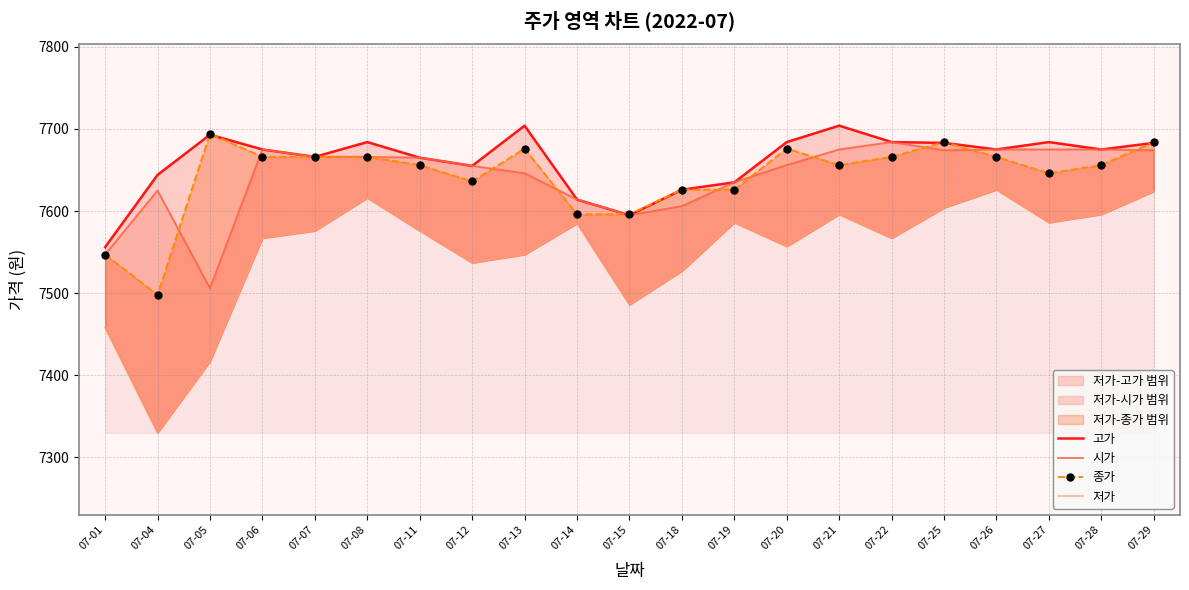

At which category does 저가 reach its first local valley?

07-04